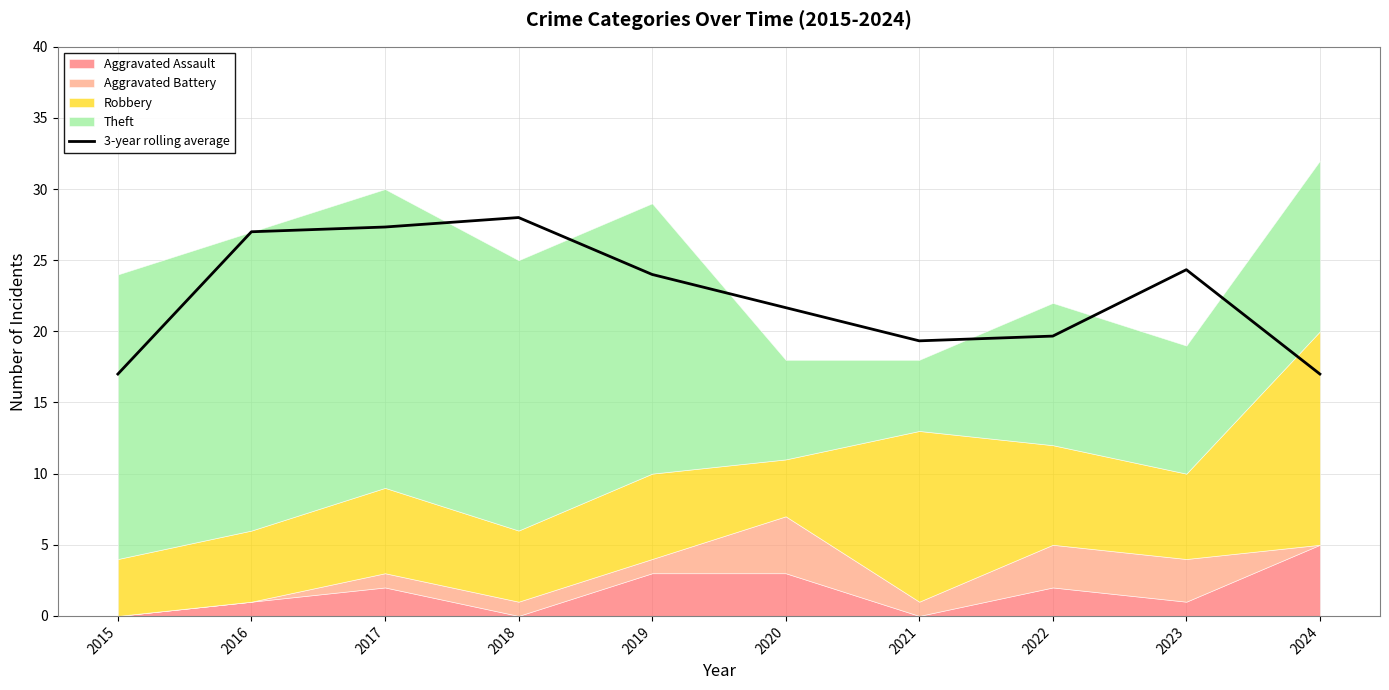

Reading left to right, list all the values displayed in this chart.

17.0	27.0	27.3	28.0	24.0	21.7	19.3	19.7	24.3	17.0